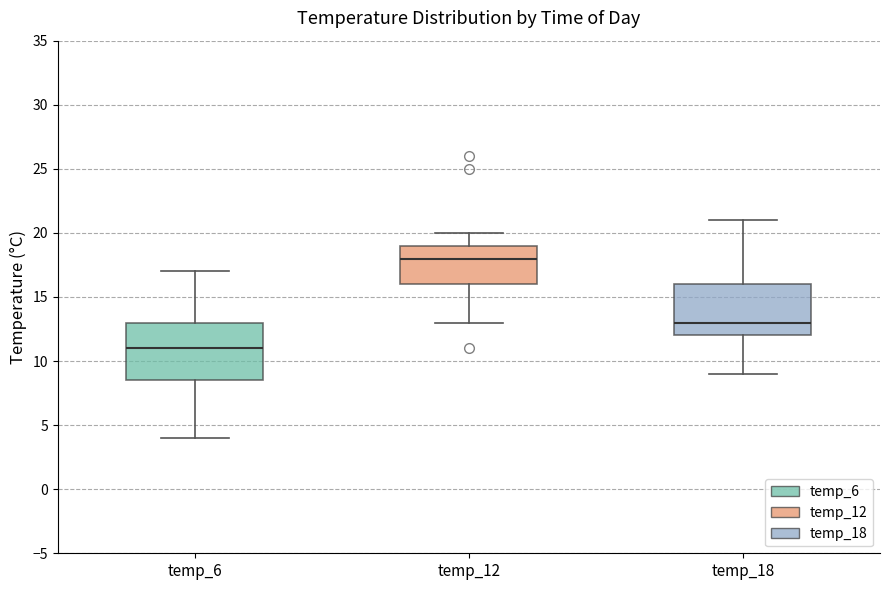

Reading left to right, read every box against the y-axis: the position of its median line, the range the box covers, and the ends of its whiskers. The values are not printed on the chart, so give them approximately, as read against the axis.

temp_6: median 11.0, box 8.5 to 13.0, whiskers 4.0 to 17.0
temp_12: median 18.0, box 16.0 to 19.0, whiskers 13.0 to 20.0
temp_18: median 13.0, box 12.0 to 16.0, whiskers 9.0 to 21.0